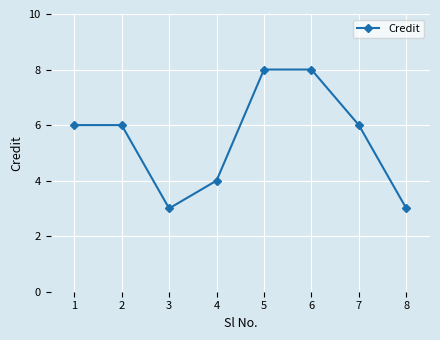

What is the sum of the values at 5 and 1?

14